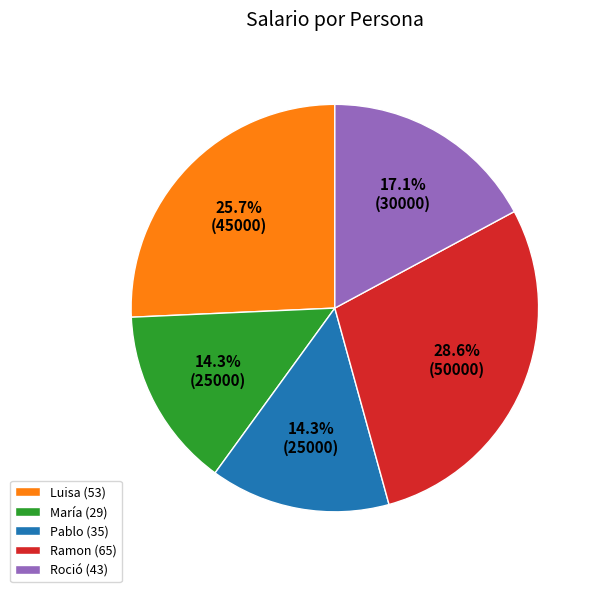

What percentage is the Luisa (53) slice, to the nearest percent?

26%